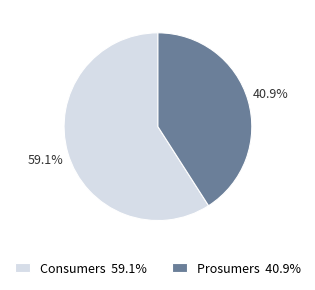

Which category has the smallest portion of the pie?

Prosumers